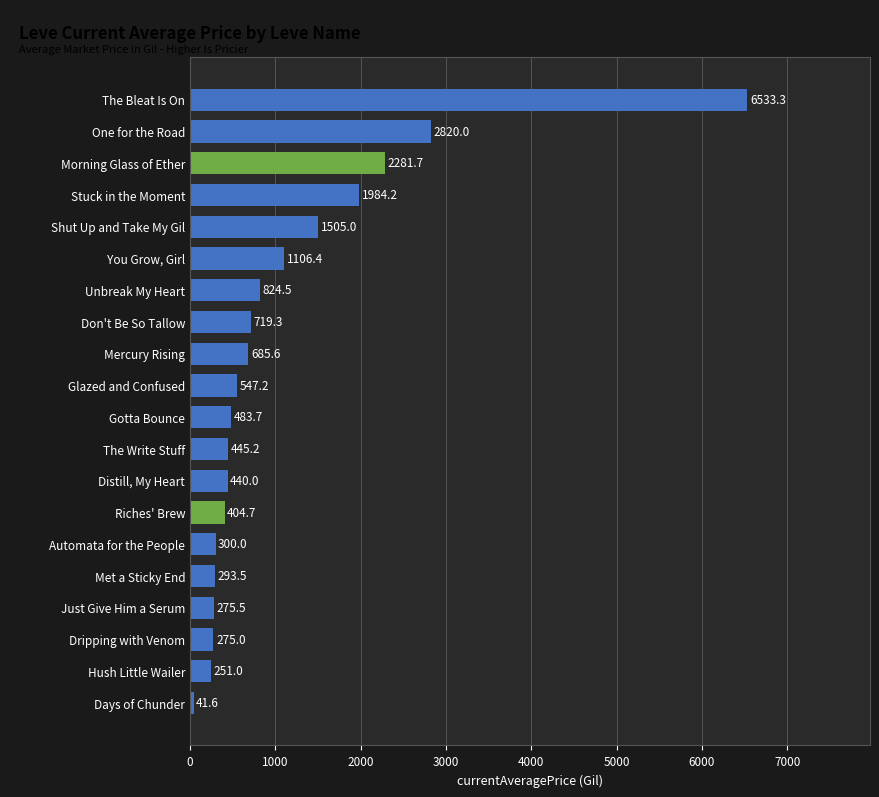

What value does the data have at Riches' Brew?

404.7